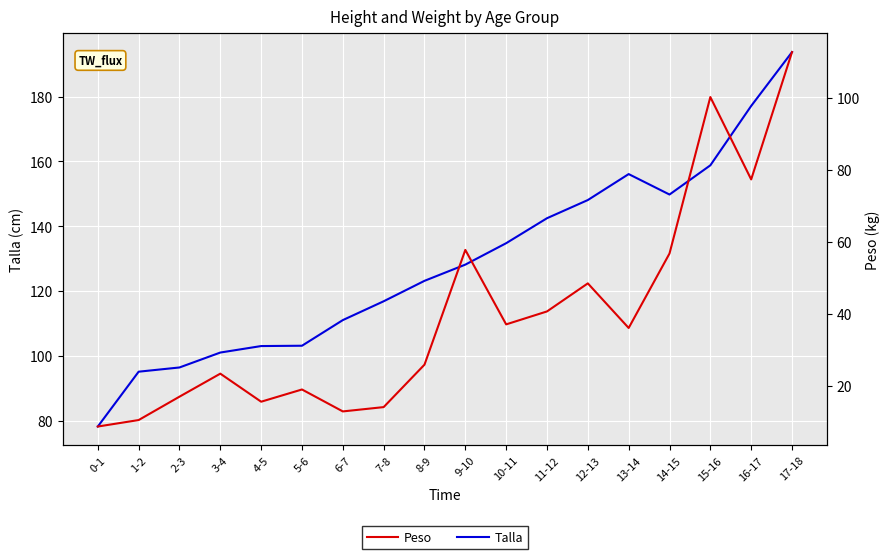

List the labels in order of Peso value, largest first.

17-18, 15-16, 16-17, 9-10, 14-15, 12-13, 11-12, 10-11, 13-14, 8-9, 3-4, 5-6, 2-3, 4-5, 7-8, 6-7, 1-2, 0-1